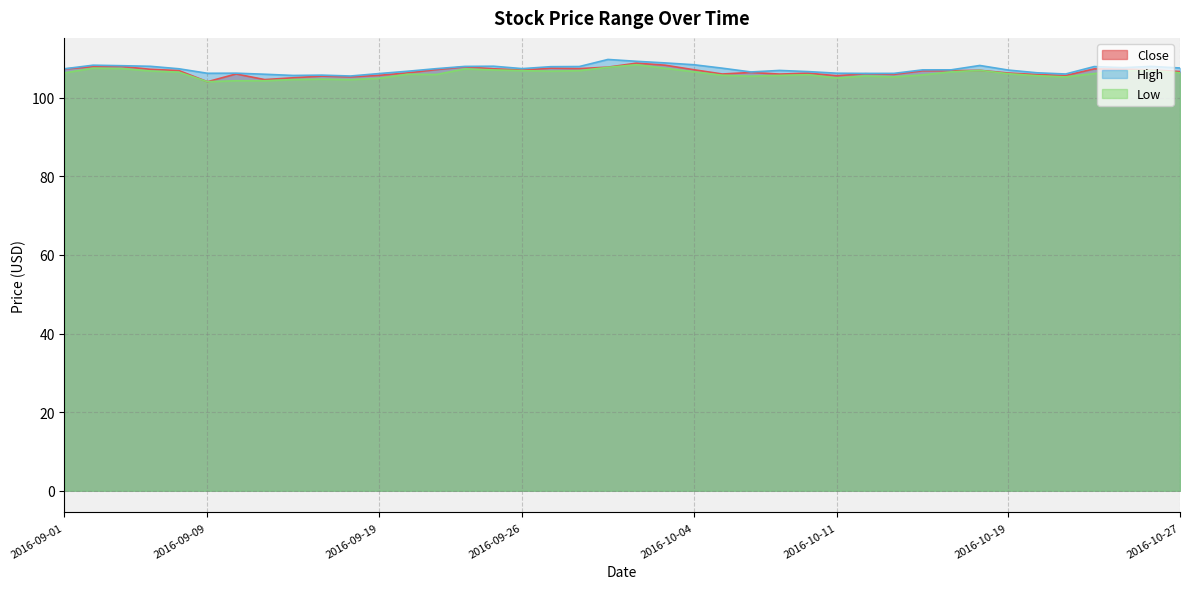

True or false: Close and High intersect in this chart.

False